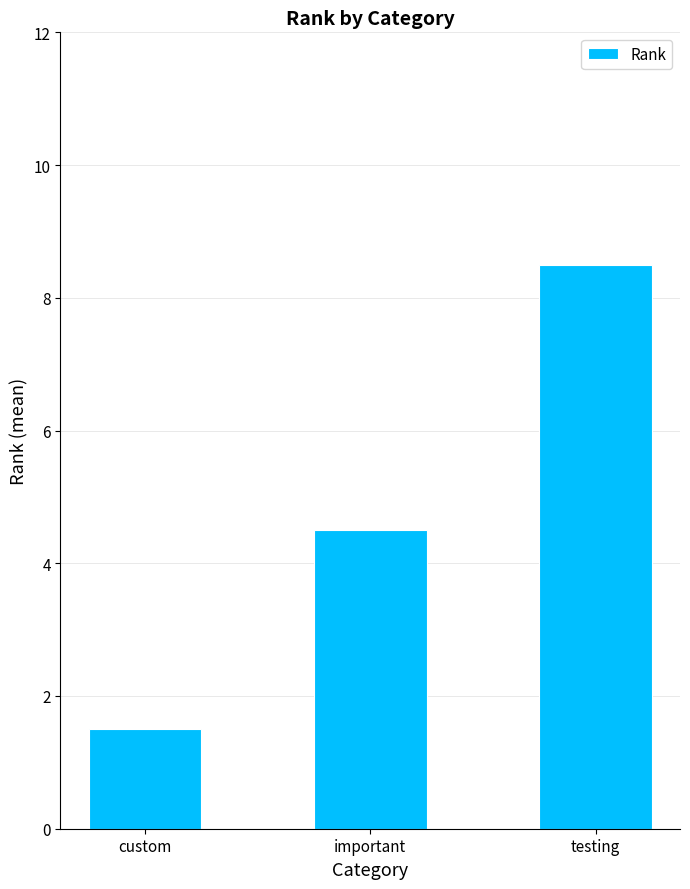

Which label corresponds to the largest value in the chart?

testing